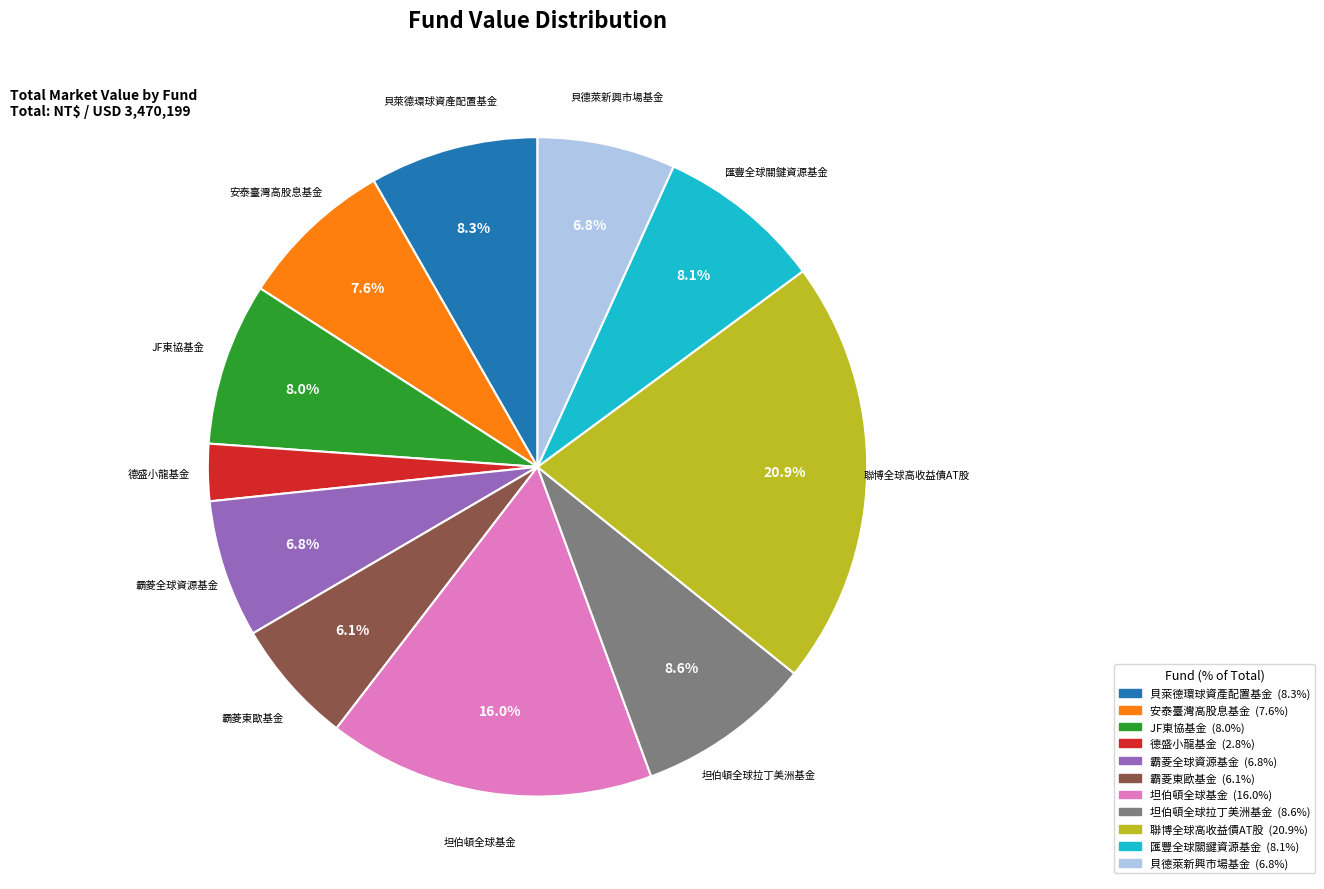

Is it true that 坦伯頓全球拉丁美洲基金 is 16% of the pie?

False